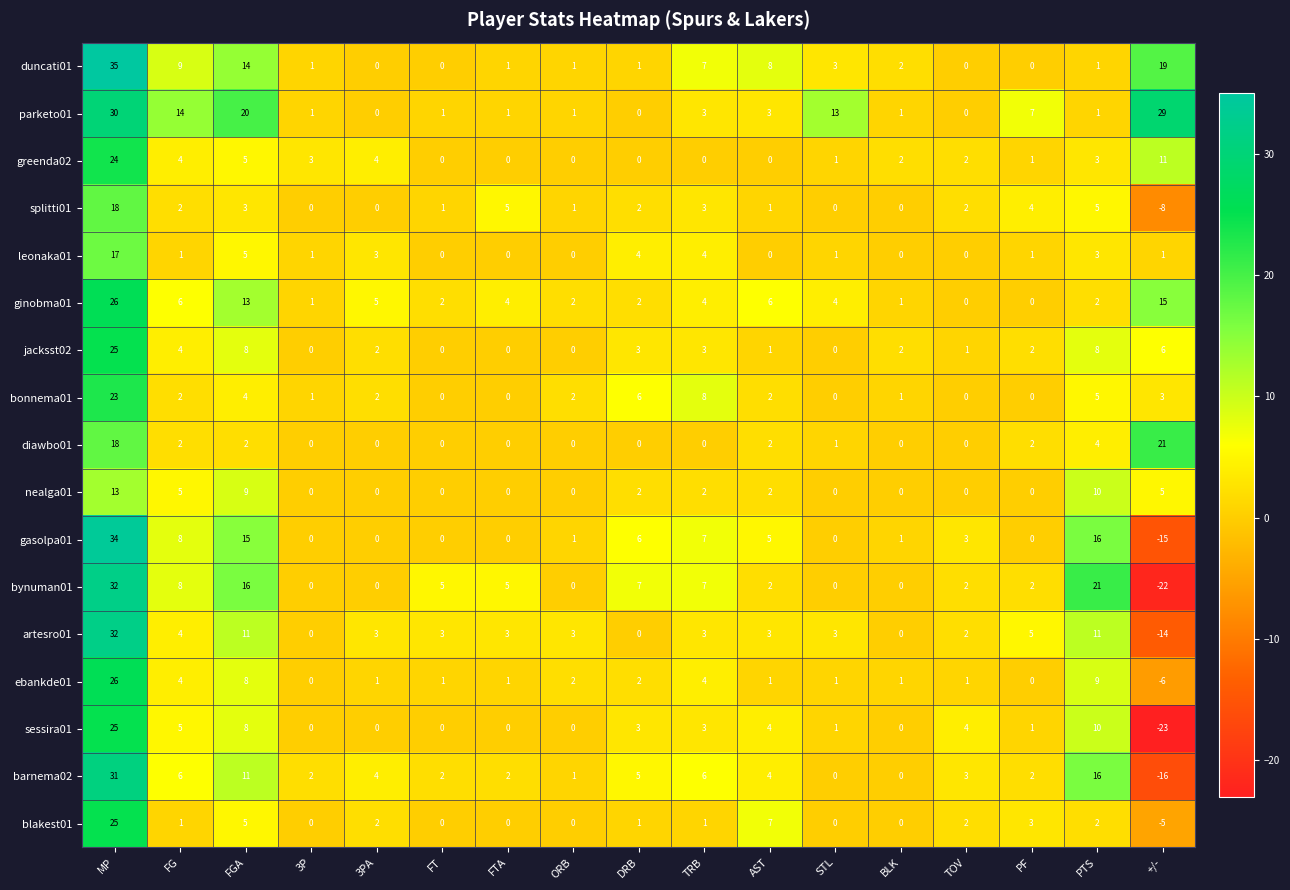

At which category is the sum across all series the highest?

MP